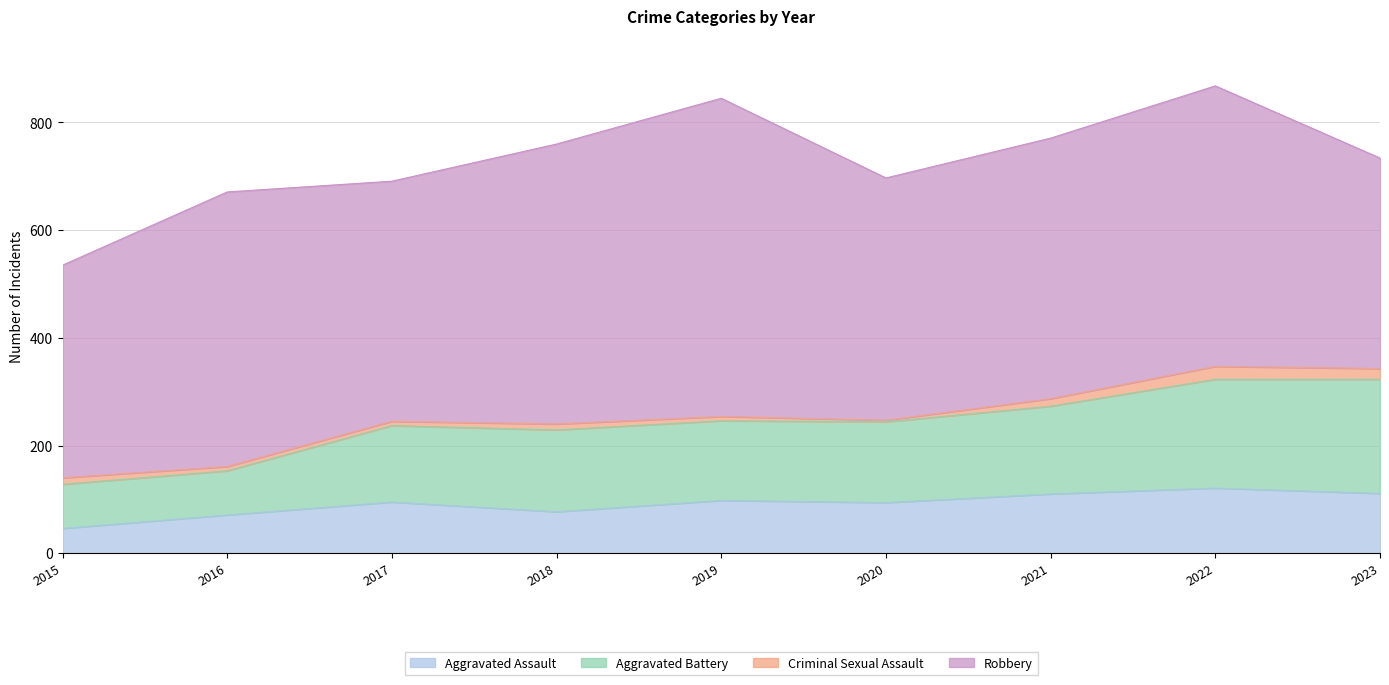

The Aggravated Assault series shows 71 at 2016. True or false?

True